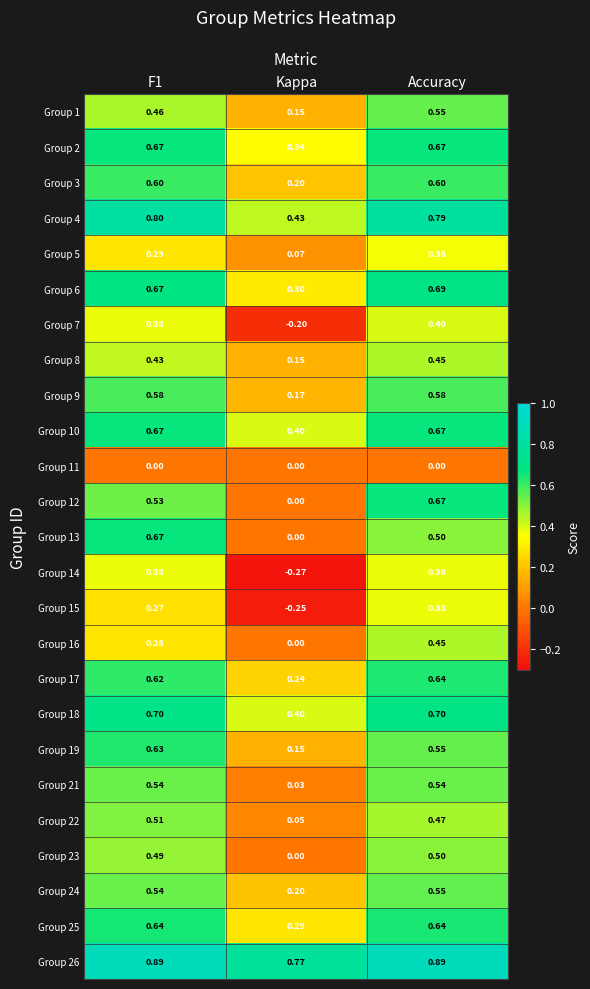

Which category has the lowest value across all series?

Kappa